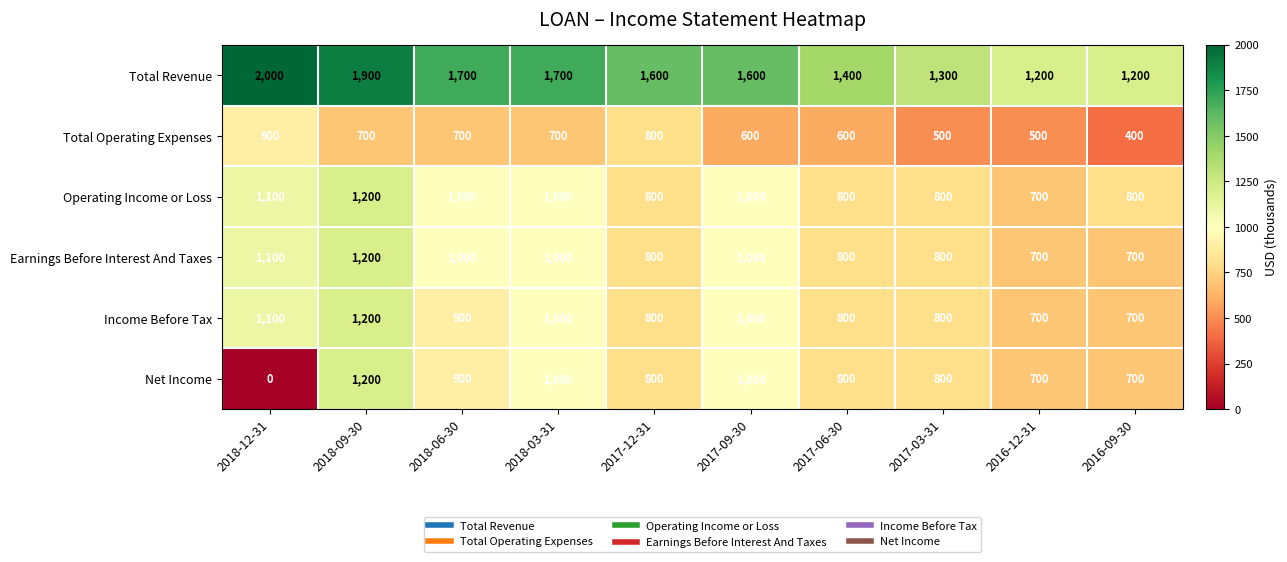

How many Total Operating Expenses values are between 500 and 700?

7